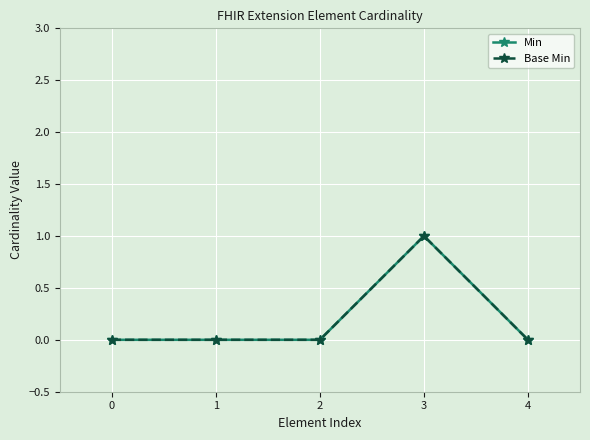

What value does the Min series have at 3?

1